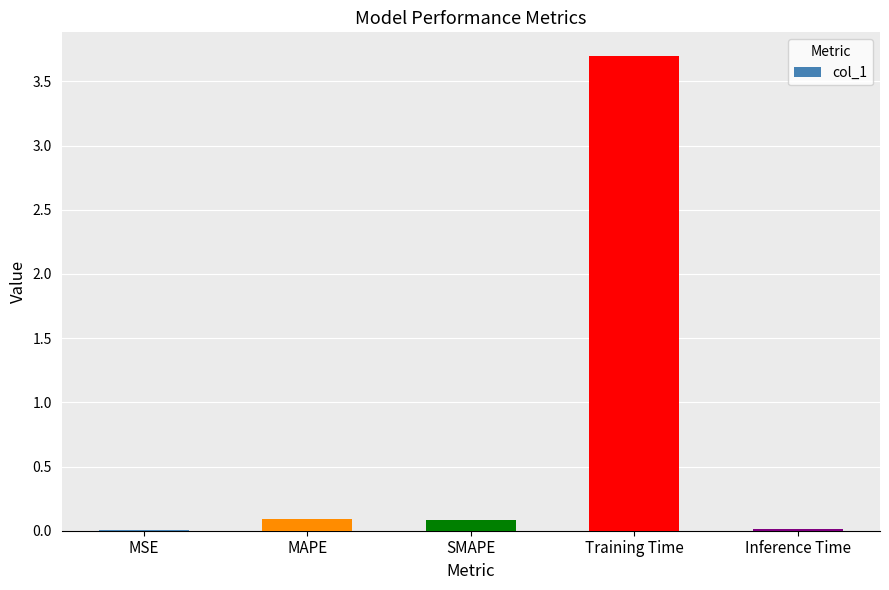

Is it true that the value at MSE is 0.0?

True